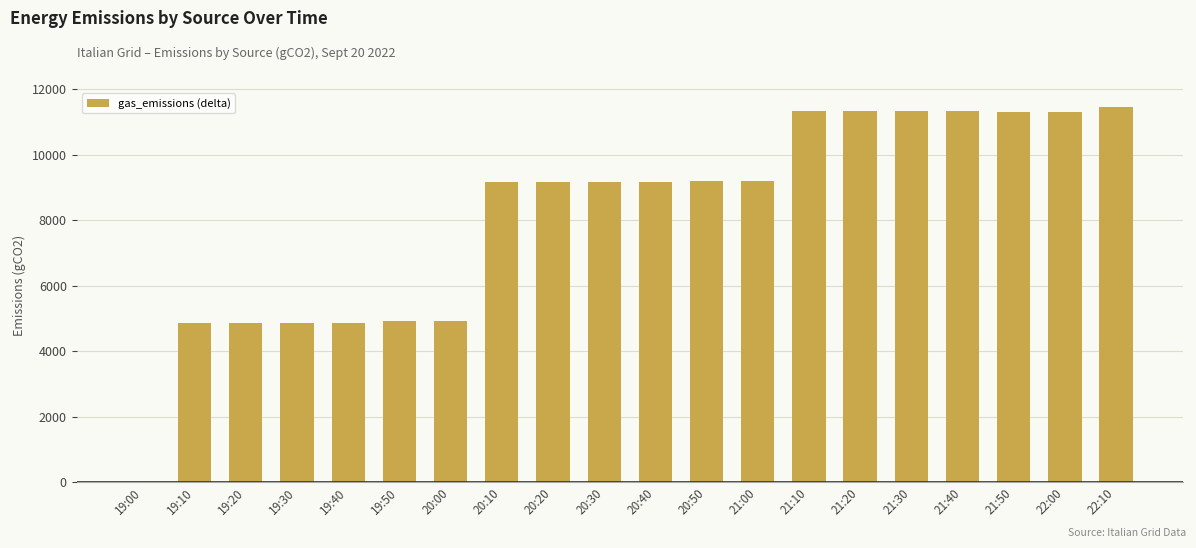

What is the maximum value shown in the chart?

11474.5